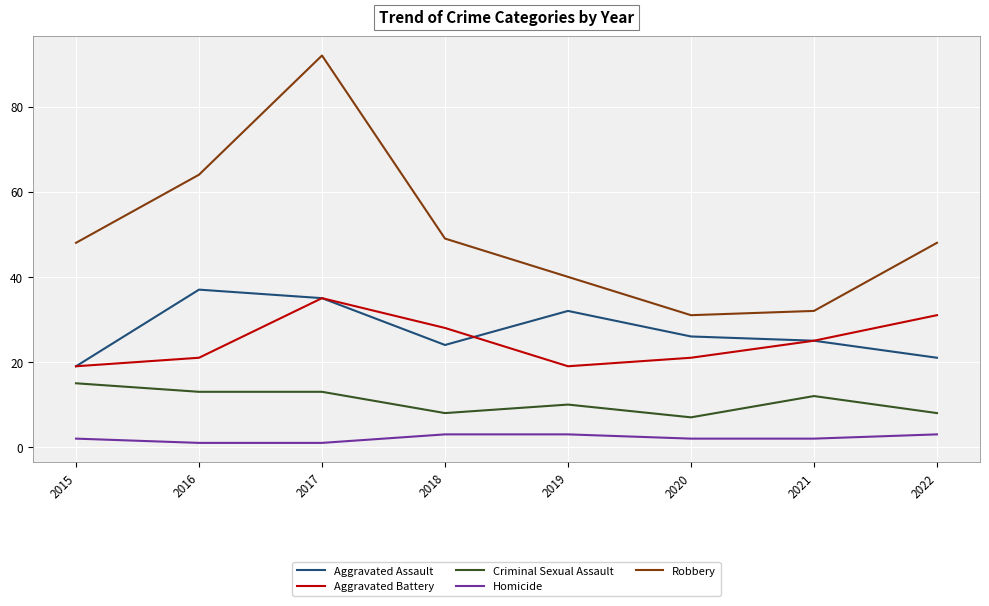

At which category is the sum across all series the highest?

2017